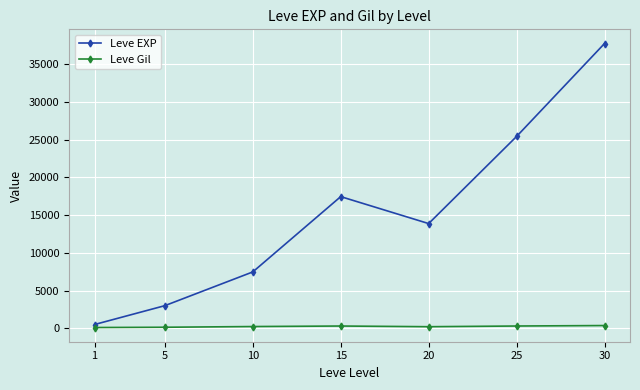

What is the minimum value shown in the chart?

113.0